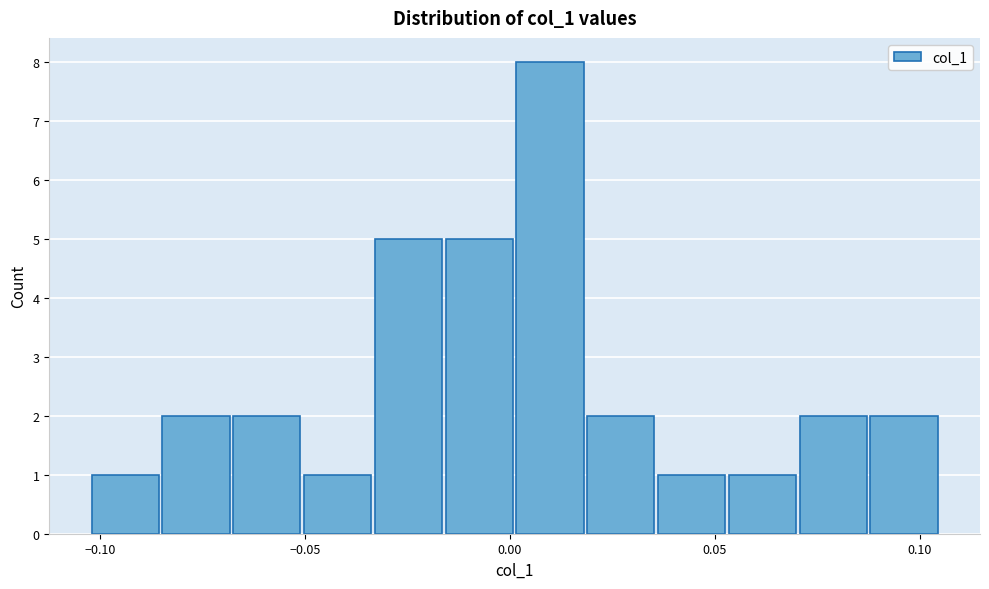

Around what value on the x-axis is the tallest bar? Give the approximate position of its centre, as read against the axis.

0.010